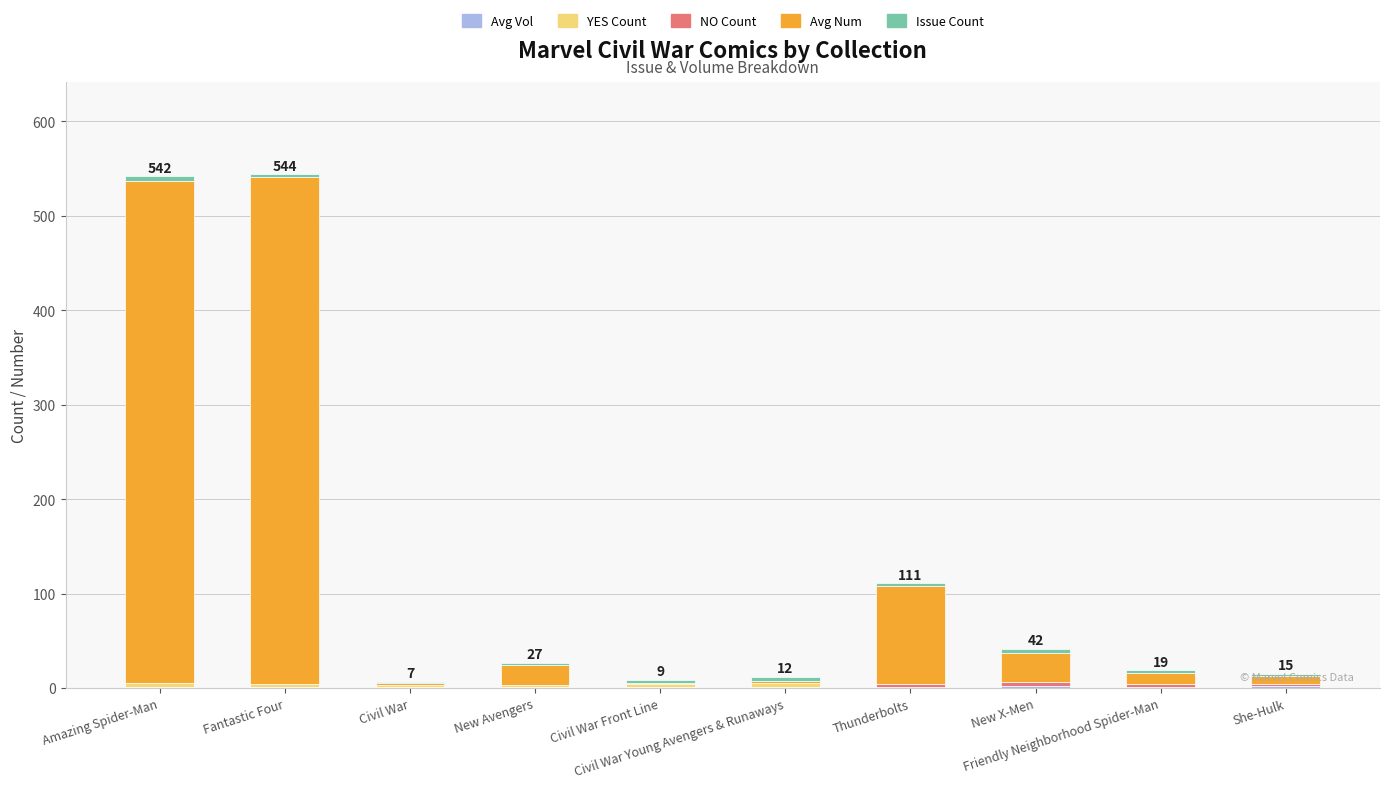

Does the chart contain stacked bars?

Yes